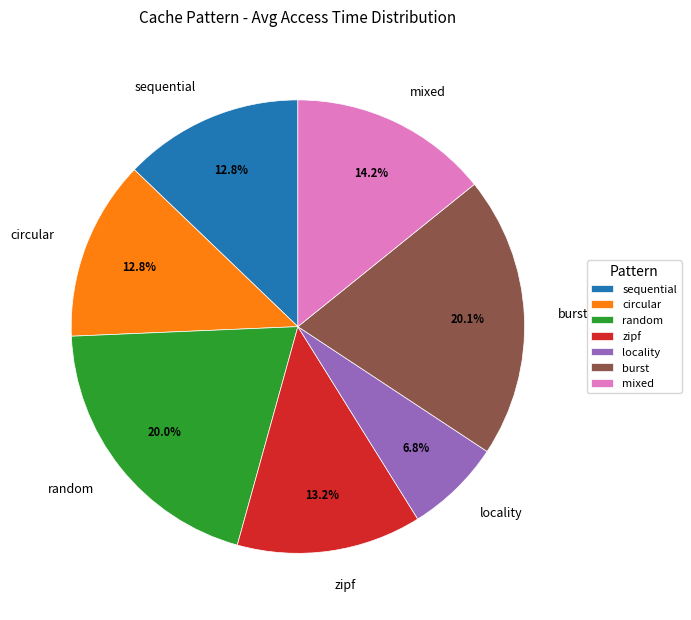

Which category has the smallest portion of the pie?

locality